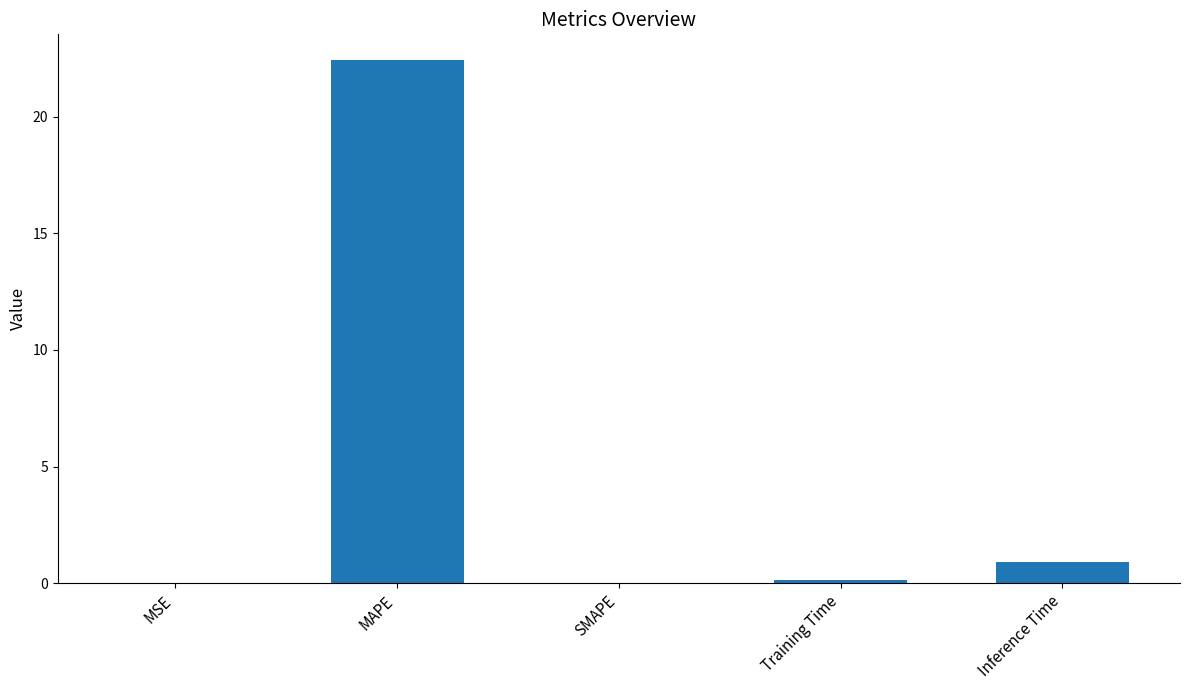

True or false: the data shows 14.7 at MAPE.

False